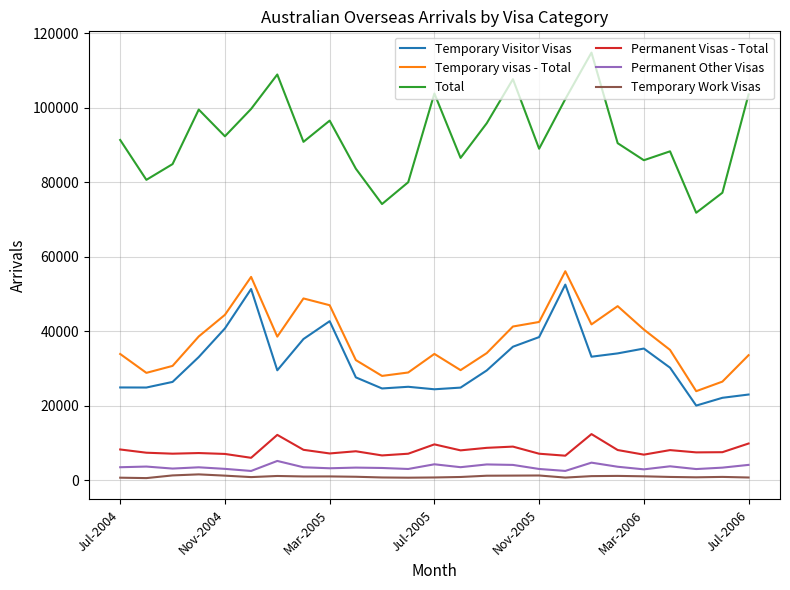

True or false: Permanent Visas - Total and Total intersect in this chart.

False